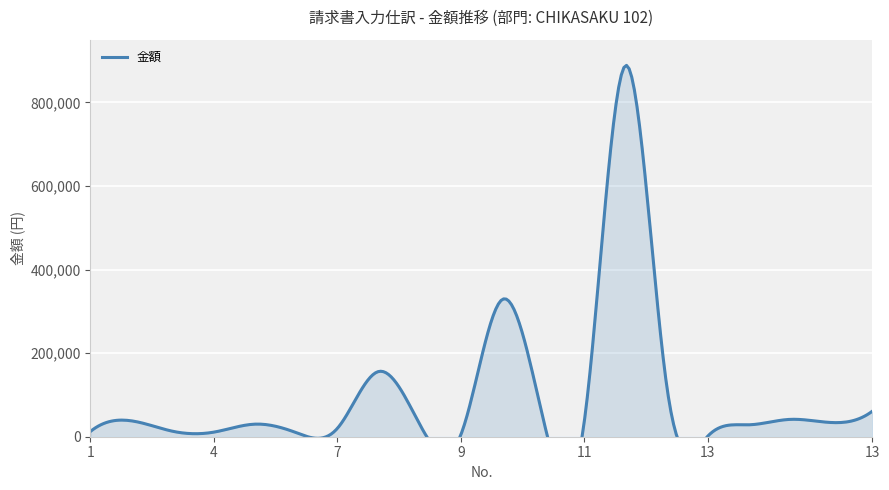

True or false: the data shows 124700 at 12.

True